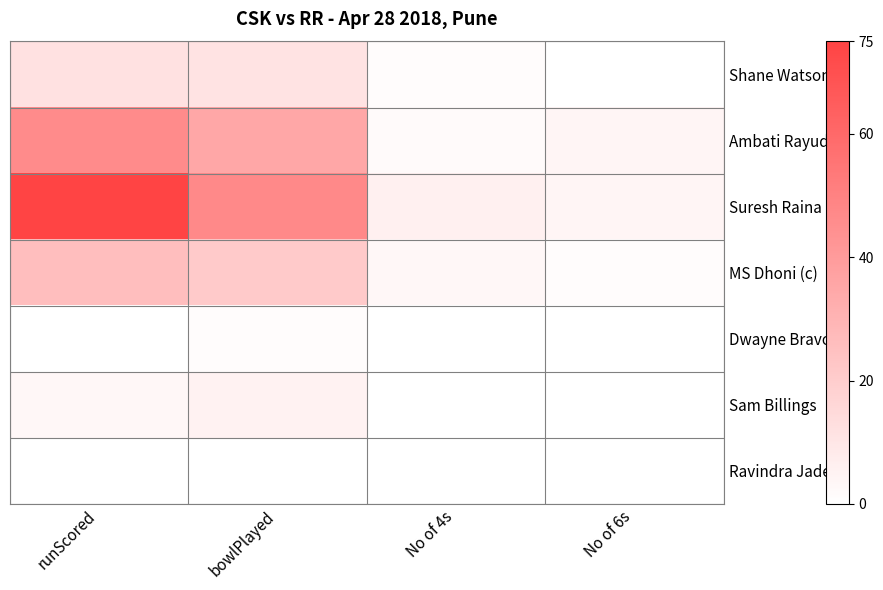

Reading left to right, what are all the values shown in this chart?

Shane Watson: runScored=12	bowlPlayed=11	No of 4s=1	No of 6s=0
Ambati Rayudu: runScored=46	bowlPlayed=35	No of 4s=2	No of 6s=4
Suresh Raina: runScored=75	bowlPlayed=47	No of 4s=6	No of 6s=4
MS Dhoni (c): runScored=26	bowlPlayed=21	No of 4s=3	No of 6s=1
Dwayne Bravo: runScored=0	bowlPlayed=1	No of 4s=0	No of 6s=0
Sam Billings: runScored=3	bowlPlayed=5	No of 4s=0	No of 6s=0
Ravindra Jadeja: runScored=0	bowlPlayed=0	No of 4s=0	No of 6s=0